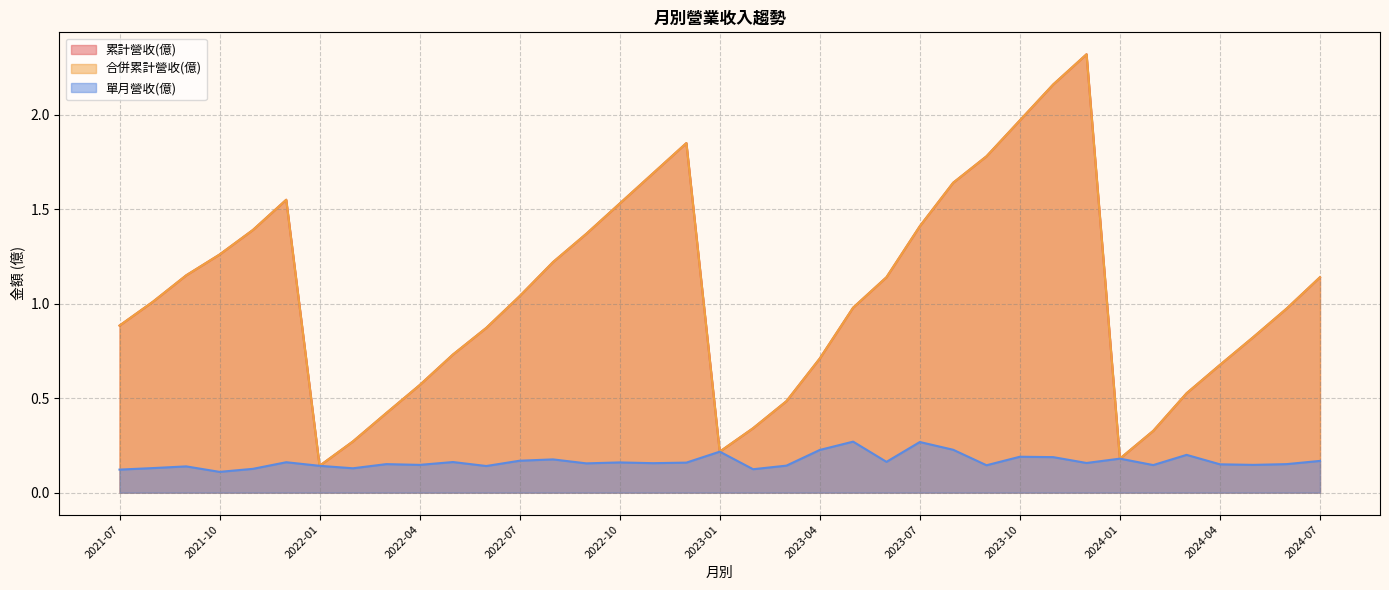

Which category has the lowest value in the 單月營收(億) series?

2021-10